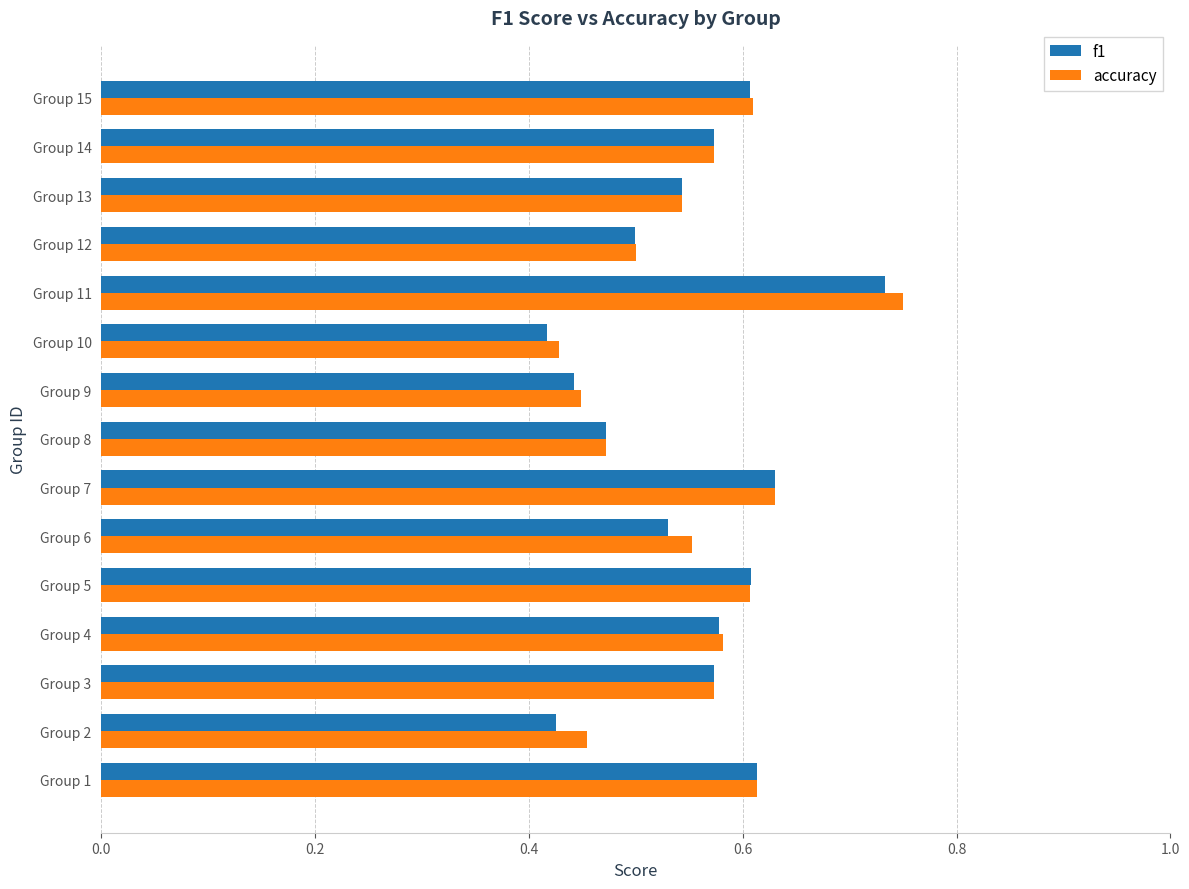

At which category does the chart reach its peak across all series?

Group 11